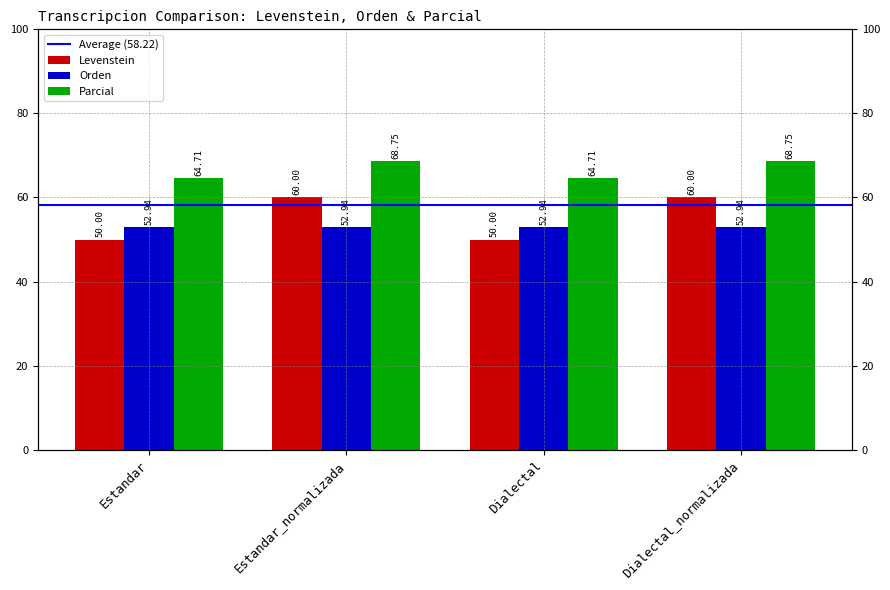

How many categories are shown in the chart?

4